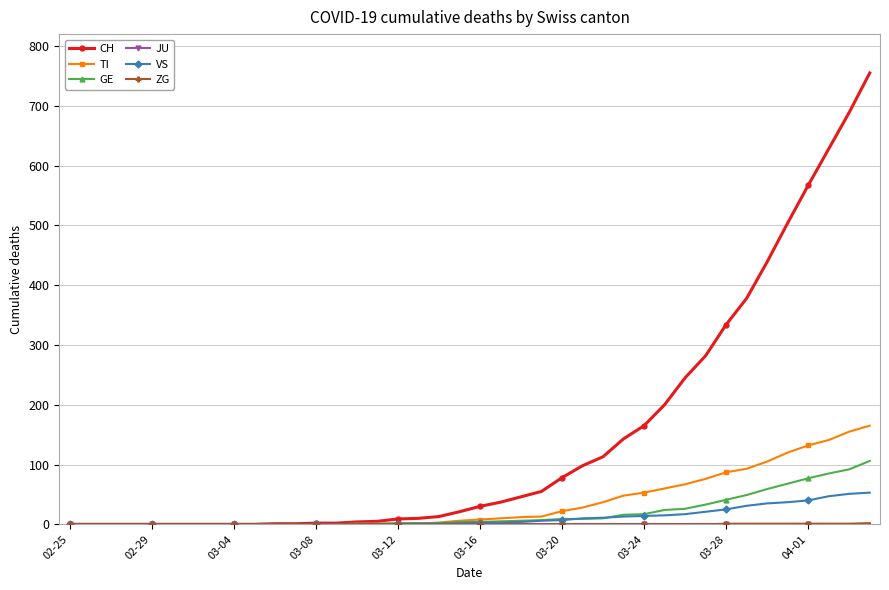

Which series has the largest total across all categories?

CH